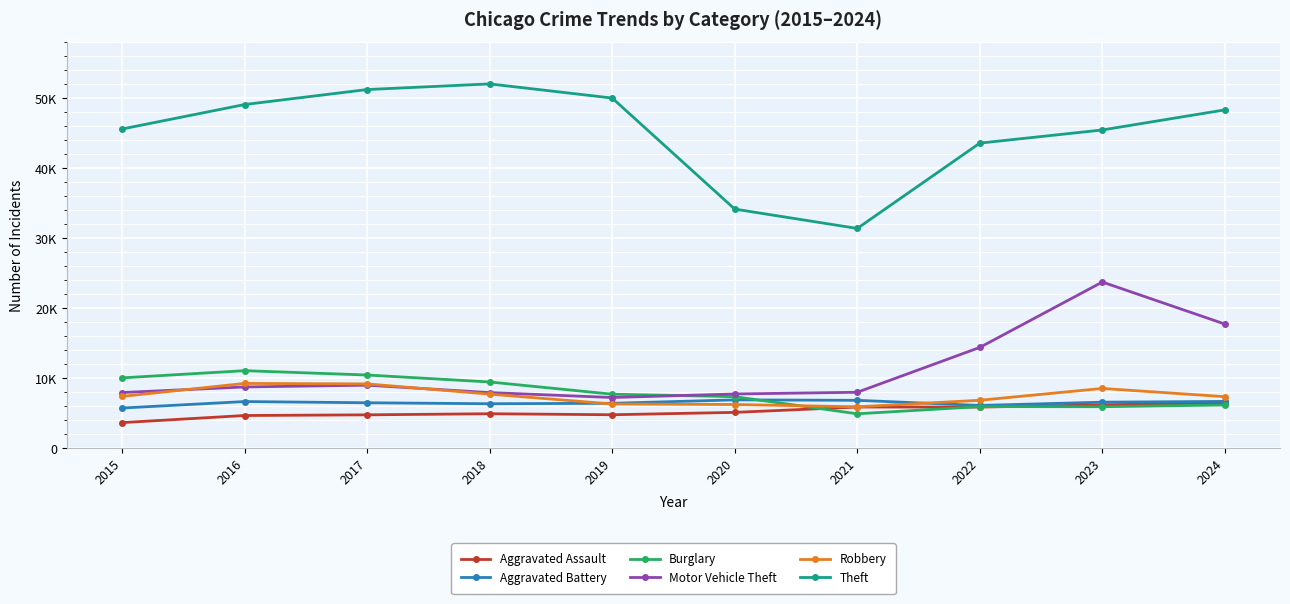

Reading left to right, extract all data points from this chart.

Aggravated Assault: 3620	4635	4731	4888	4744	5082	5846	5838	6159	6449
Aggravated Battery: 5702	6628	6454	6317	6381	6868	6805	6072	6540	6649
Burglary: 10011	11038	10419	9423	7677	7325	4879	5906	5892	6143
Motor Vehicle Theft: 7916	8712	8965	7908	7206	7707	7956	14360	23698	17692
Robbery: 7364	9218	9147	7690	6279	6207	5876	6812	8500	7325
Theft: 45554	49049	51190	51995	49973	34114	31352	43538	45416	48287